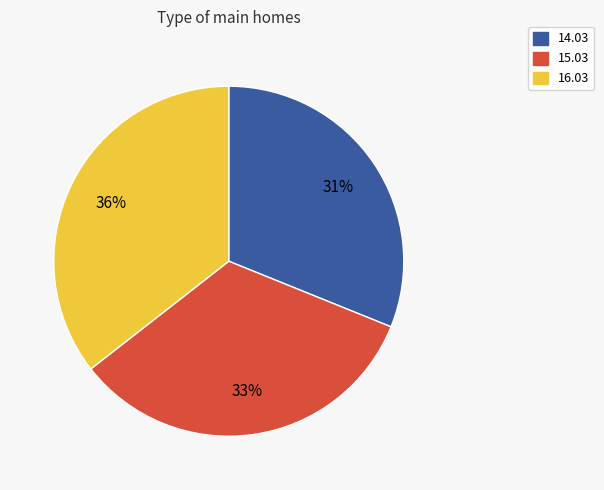

To the nearest percent, what is the average slice percentage?

33%